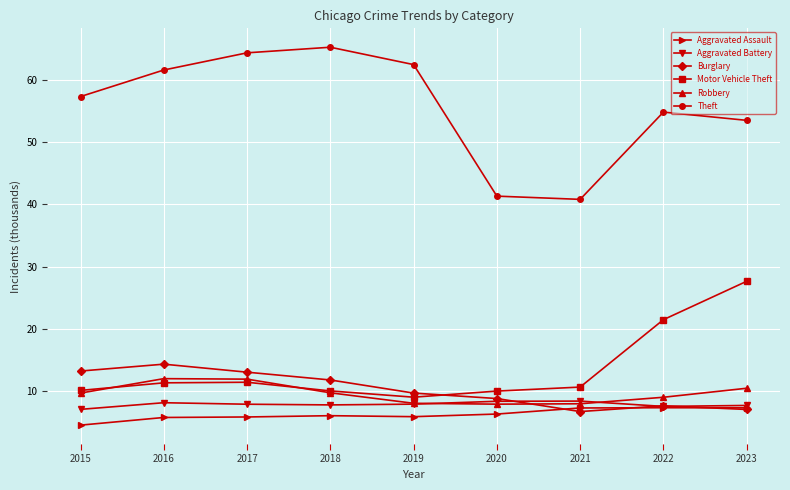

What is the average value of the Aggravated Battery series?

7.8